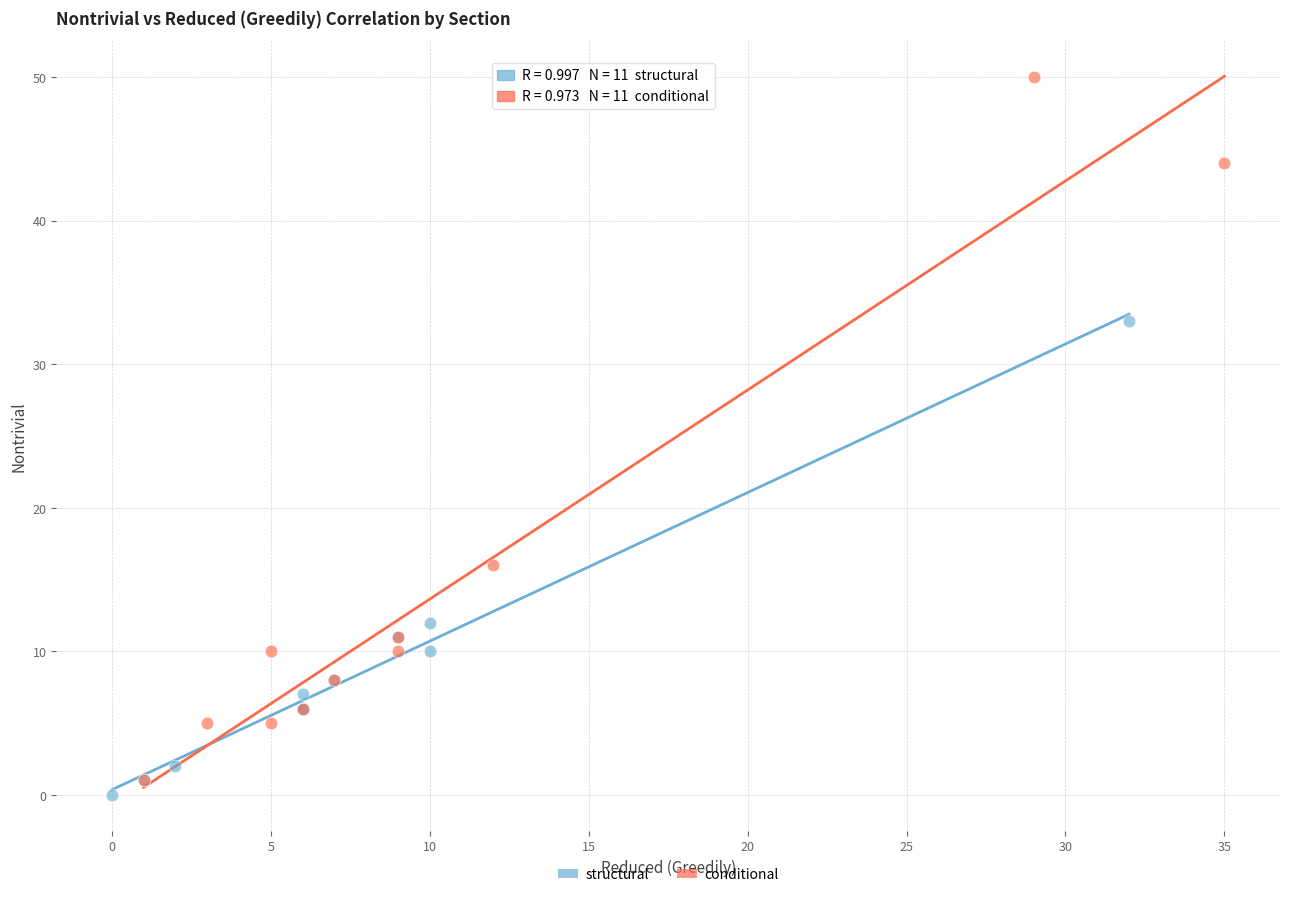

Which series reaches the maximum Y coordinate?

conditional